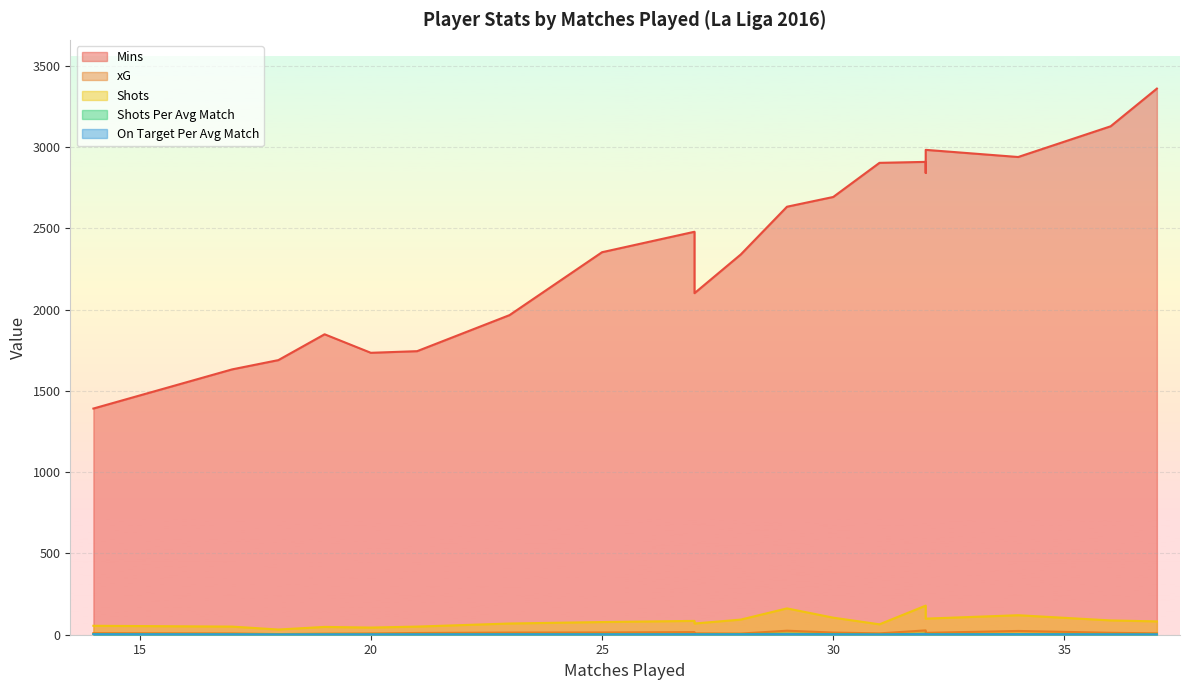

How many lines are shown in the chart?

5